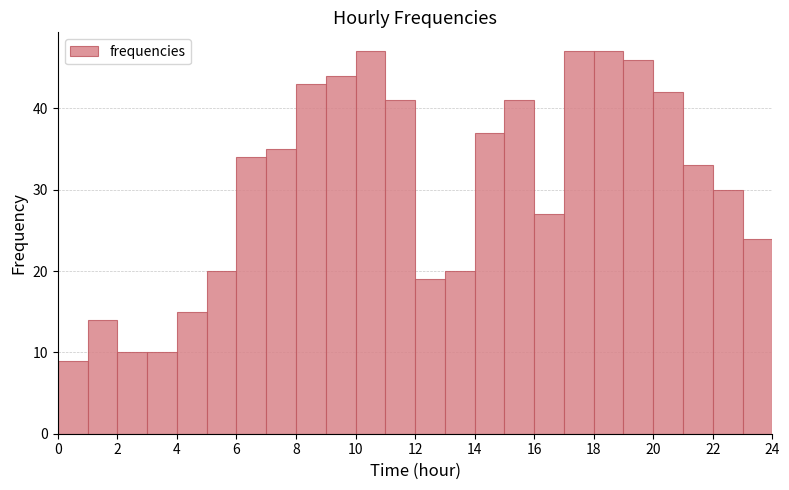

Reading left to right, transcribe this chart: for each bar, give the range it covers on the x-axis and its height. The values are not printed on the chart, so give them approximately, as read against the axis.

0 to 1: 9
1 to 2: 14
2 to 3: 10
3 to 4: 10
4 to 5: 15
5 to 6: 20
6 to 7: 34
7 to 8: 35
8 to 9: 43
9 to 10: 44
10 to 11: 47
11 to 12: 41
12 to 13: 19
13 to 14: 20
14 to 15: 37
15 to 16: 41
16 to 17: 27
17 to 18: 47
18 to 19: 47
19 to 20: 46
20 to 21: 42
21 to 22: 33
22 to 23: 30
23 to 24: 24